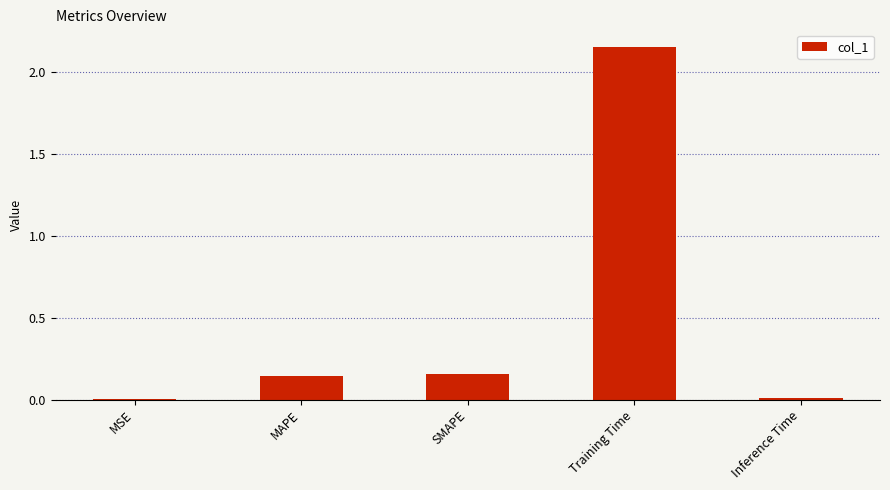

Between SMAPE and MSE, which is larger?

SMAPE